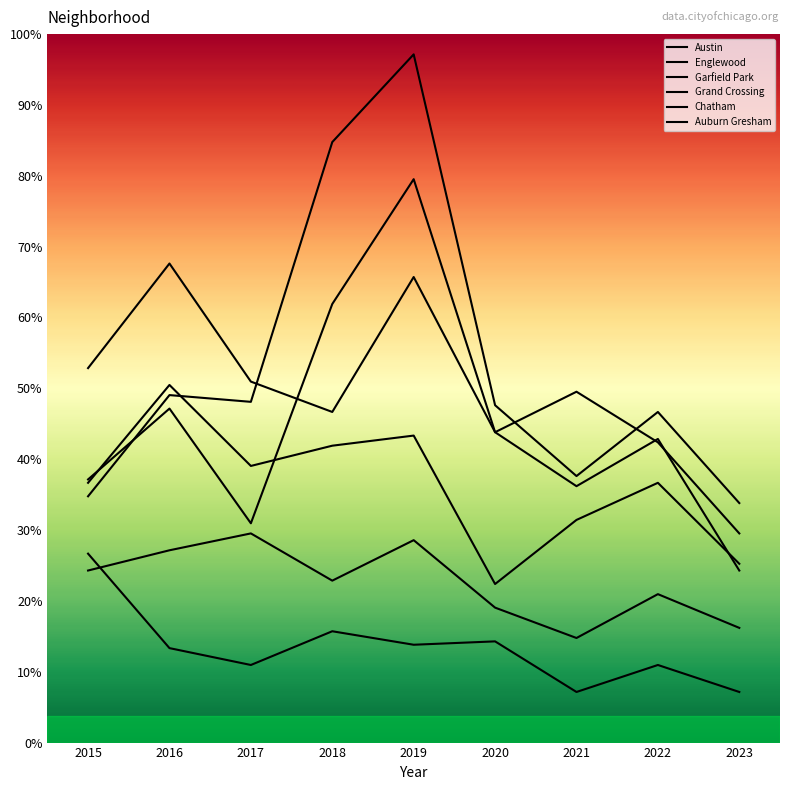

What is the average value of the Chatham series?

47